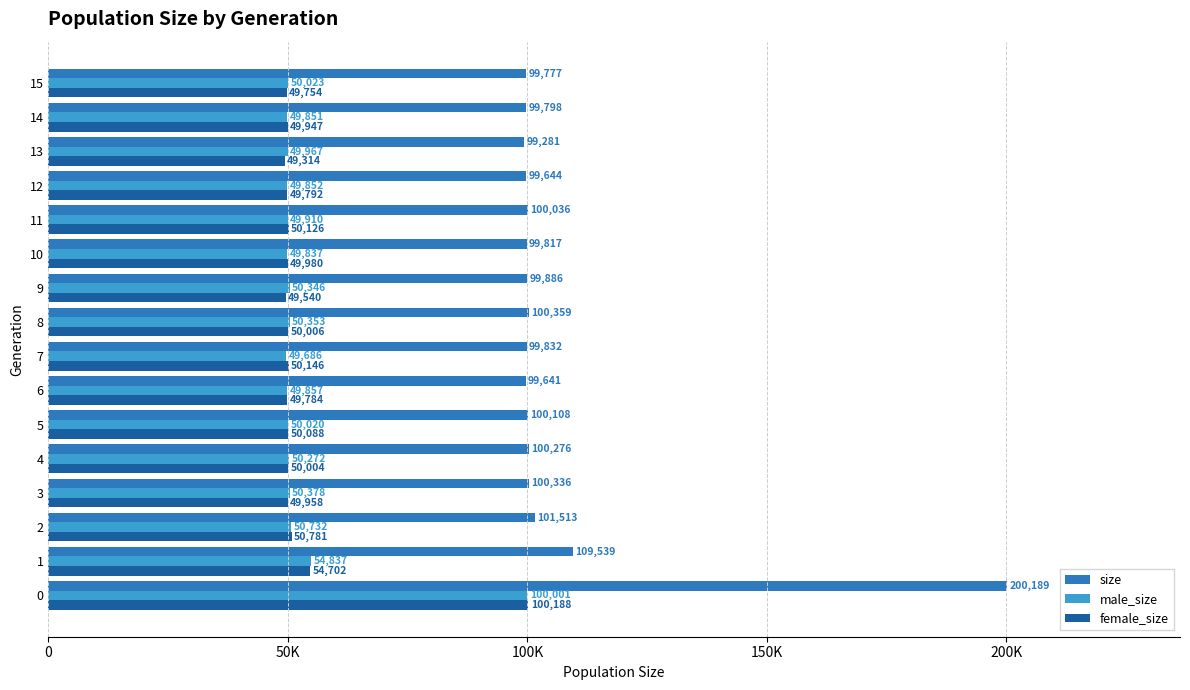

What is the difference between the highest and lowest values at 12?

49852